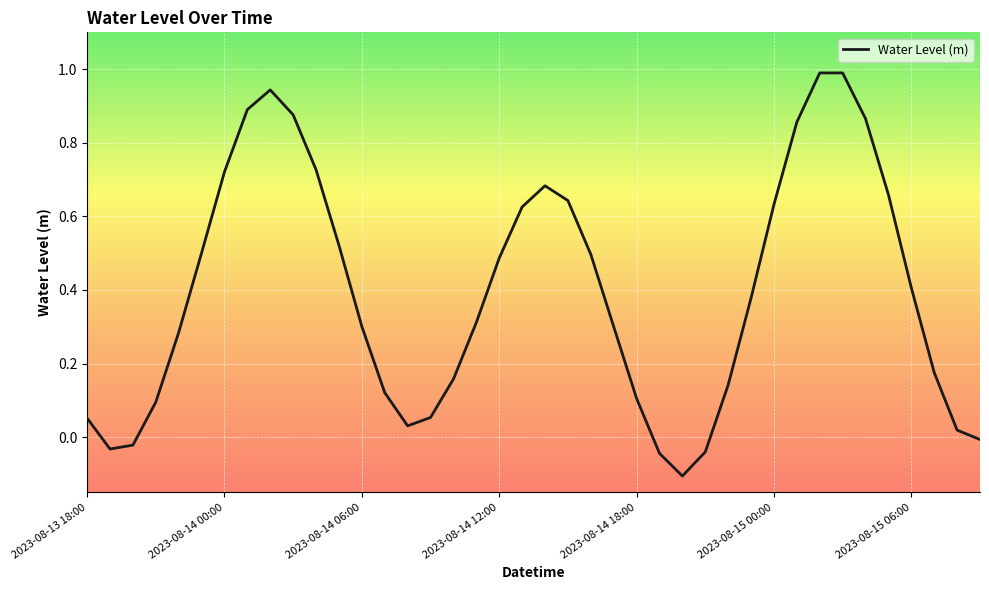

What is the difference between the maximum and minimum values?

1.1